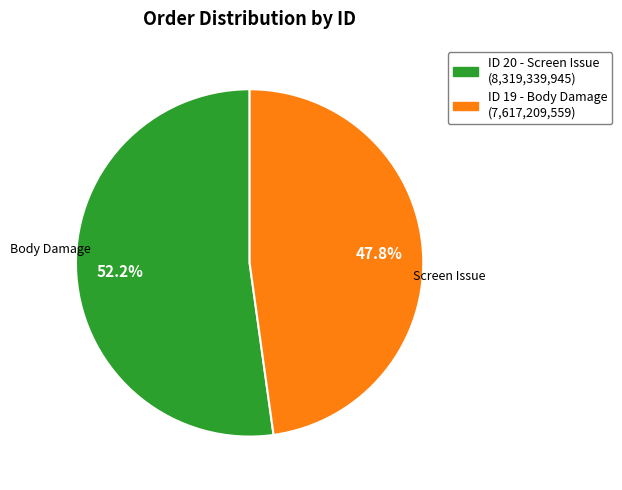

Rank the categories by value from lowest to highest.

ID 19 - Body Damage (7,617,209,559), ID 20 - Screen Issue (8,319,339,945)